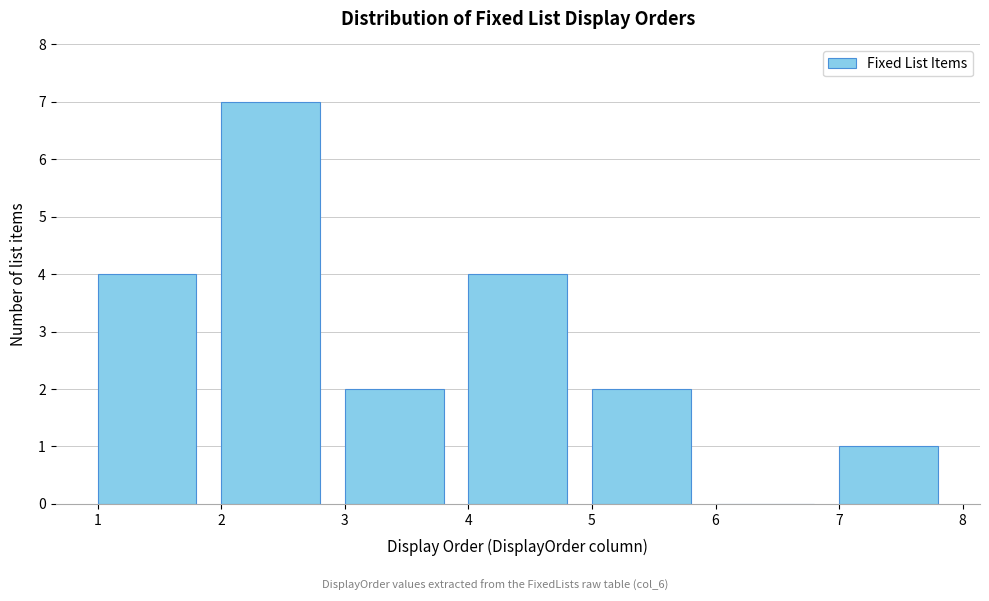

Reading left to right, list every bar in this chart as the range it spans on the x-axis followed by its height. The values are not printed on the chart, so give them approximately, as read against the axis.

1 to 2: 4
2 to 3: 7
3 to 4: 2
4 to 5: 4
5 to 6: 2
6 to 7: 0
7 to 8: 1